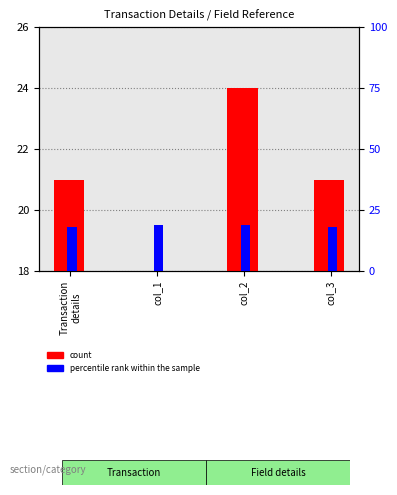

Reading left to right, extract all data points from this chart.

count: 21	18	24	21
percentile rank within the sample: 18	19	19	18